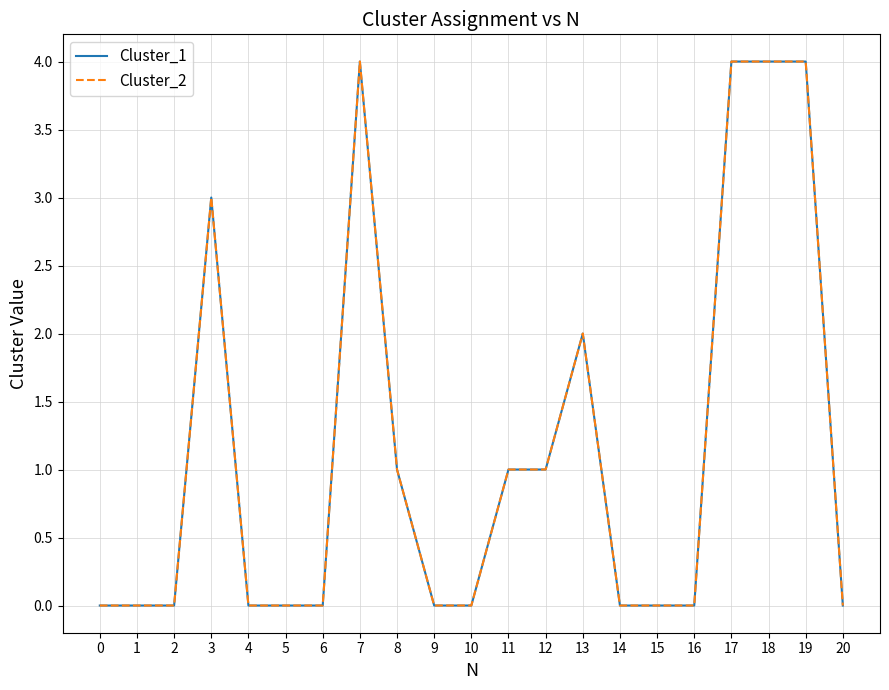

At which category does Cluster_1 reach its first local peak?

3